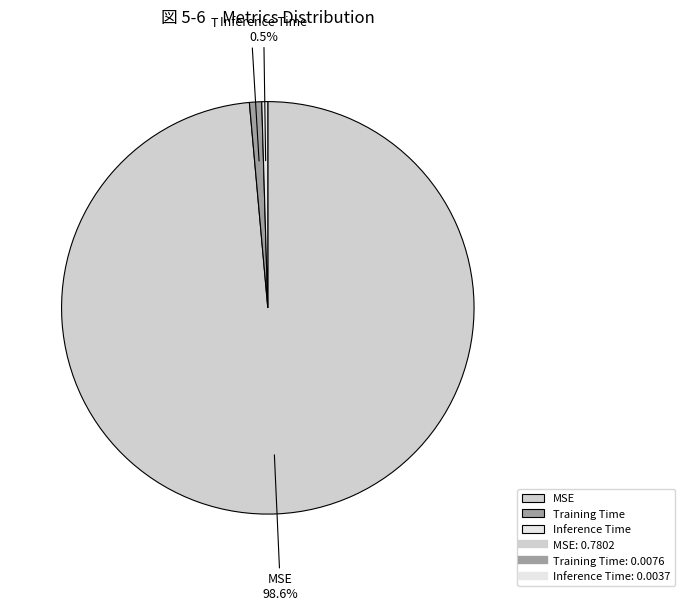

Is there any slice that represents more than half of the pie?

Yes